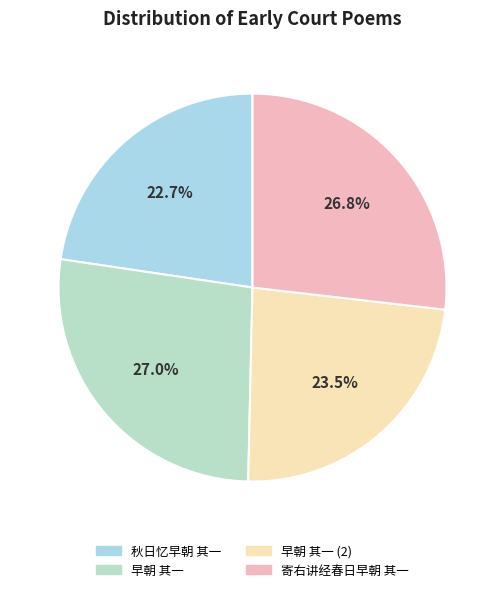

What percentage do 寄右讲经春日早朝 其一 and 早朝 其一 together represent?

53.8%